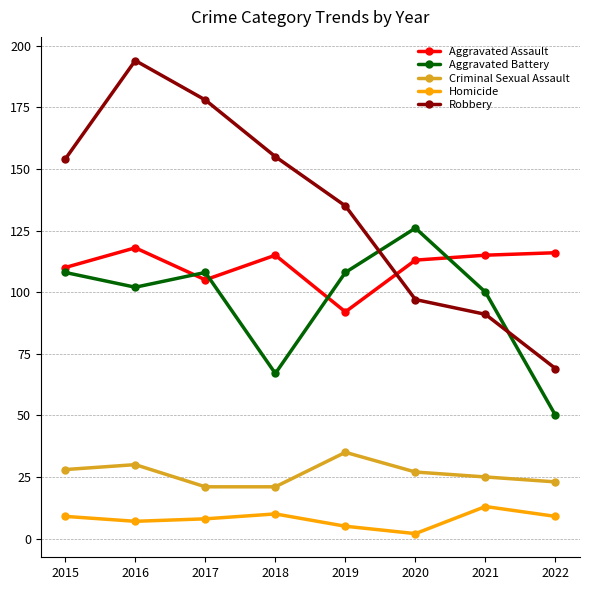

Reading left to right, extract all data points from this chart.

Aggravated Assault: 2015=110	2016=118	2017=105	2018=115	2019=92	2020=113	2021=115	2022=116
Aggravated Battery: 2015=108	2016=102	2017=108	2018=67	2019=108	2020=126	2021=100	2022=50
Criminal Sexual Assault: 2015=28	2016=30	2017=21	2018=21	2019=35	2020=27	2021=25	2022=23
Homicide: 2015=9	2016=7	2017=8	2018=10	2019=5	2020=2	2021=13	2022=9
Robbery: 2015=154	2016=194	2017=178	2018=155	2019=135	2020=97	2021=91	2022=69